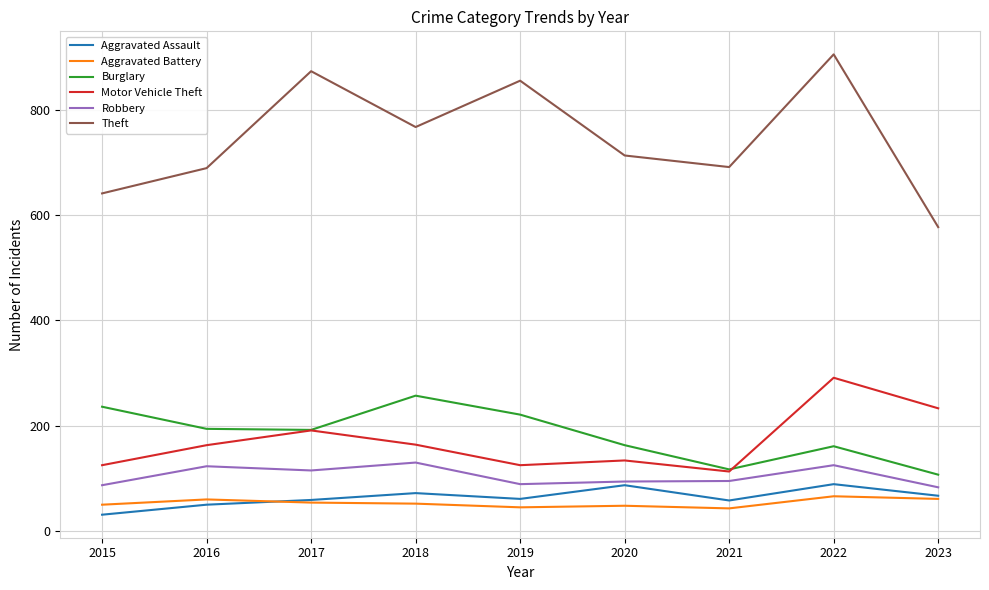

List the series in order of their peak value, highest first.

Theft, Motor Vehicle Theft, Burglary, Robbery, Aggravated Assault, Aggravated Battery